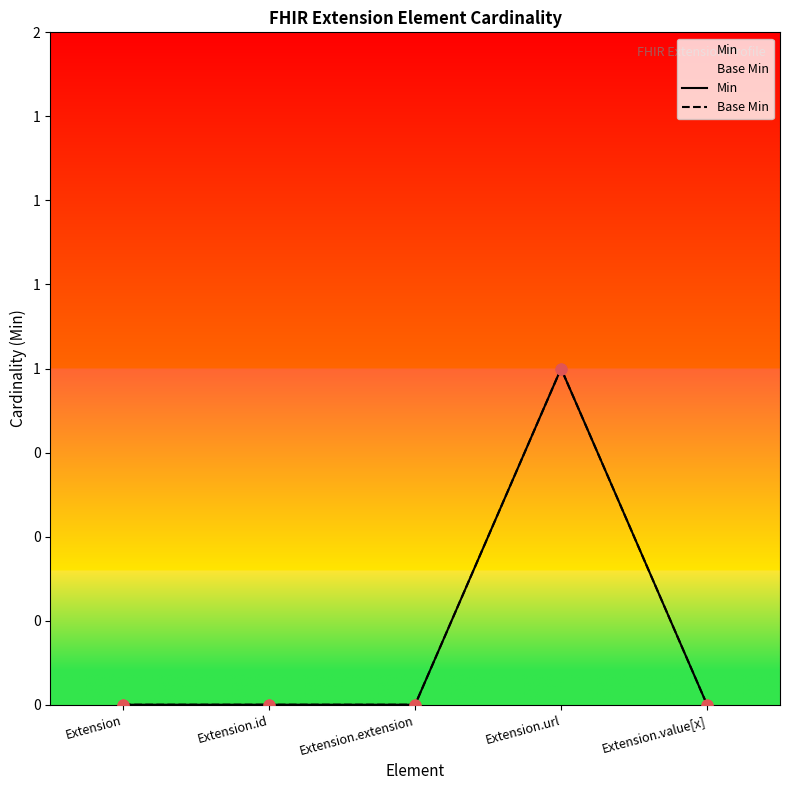

Is the value of Min at Extension.id greater than the value of Base Min at Extension?

No